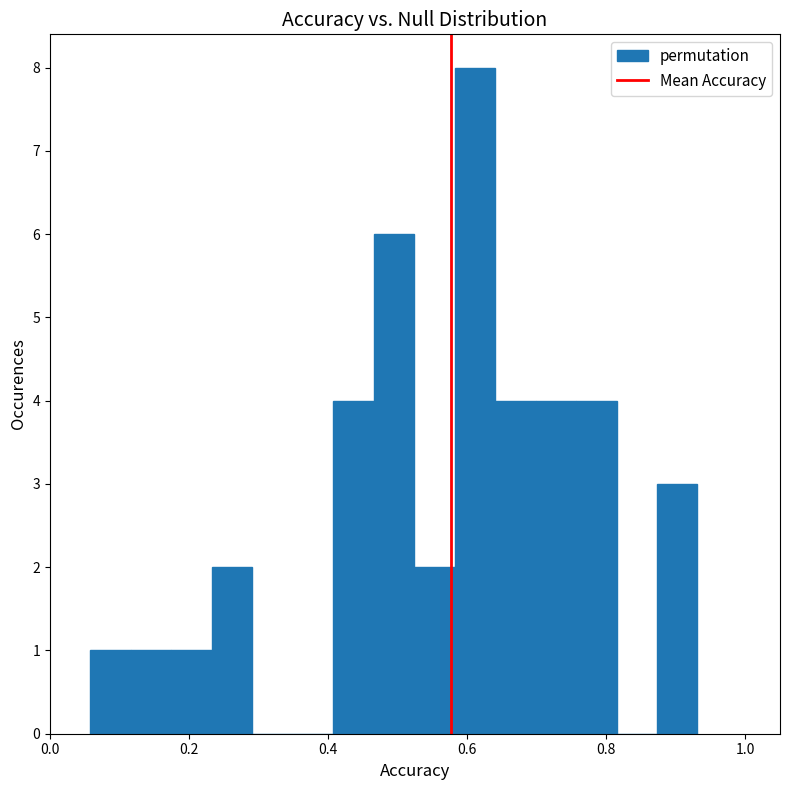

Around what value on the x-axis is the tallest bar? Give the approximate position of its centre, as read against the axis.

0.62